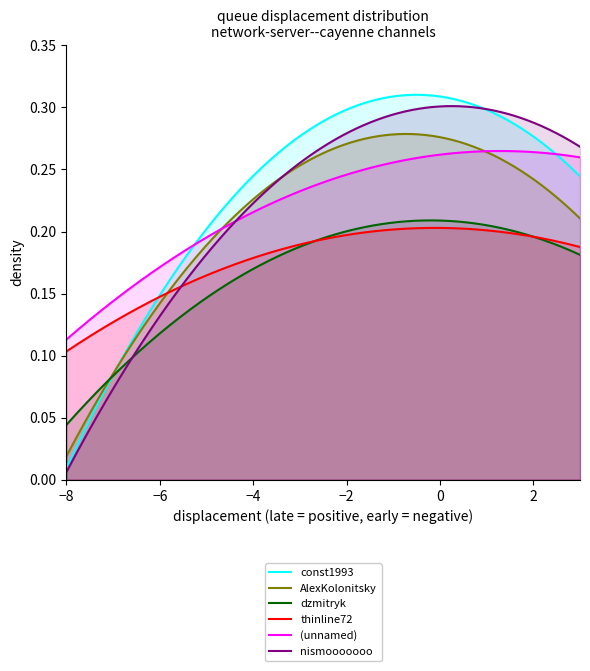

True or false: thinline72 and (unnamed) intersect in this chart.

False